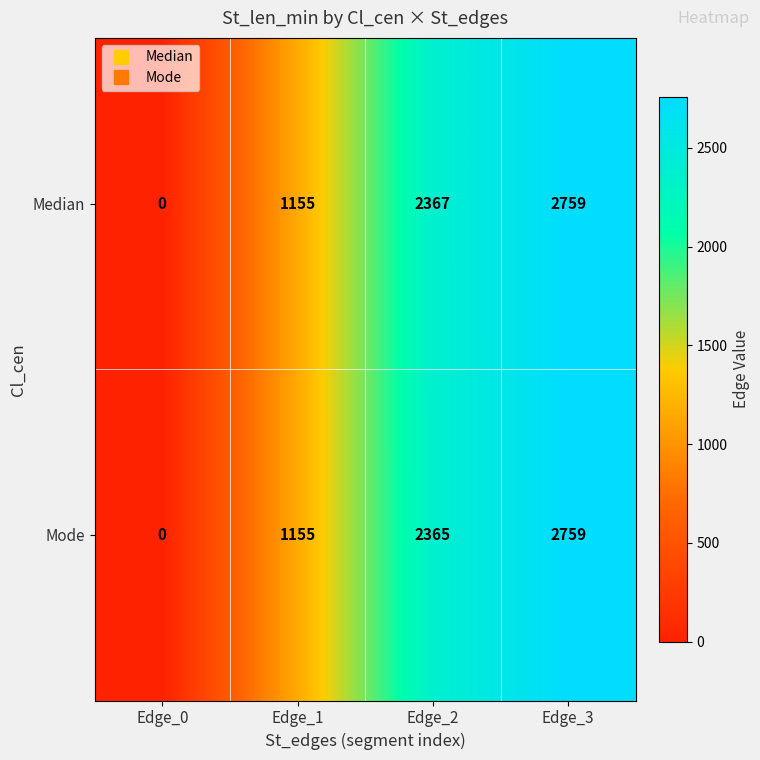

What value does the Mode series have at Edge_1?

1155